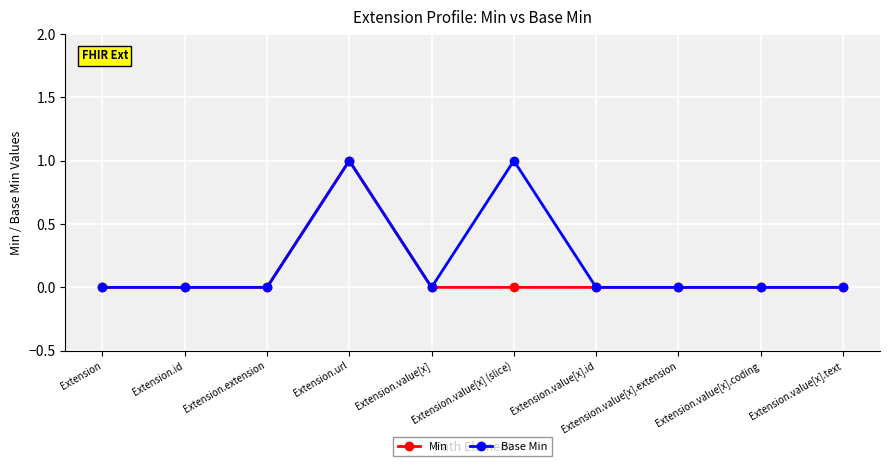

Which category has the highest value in the Min series?

Extension.url